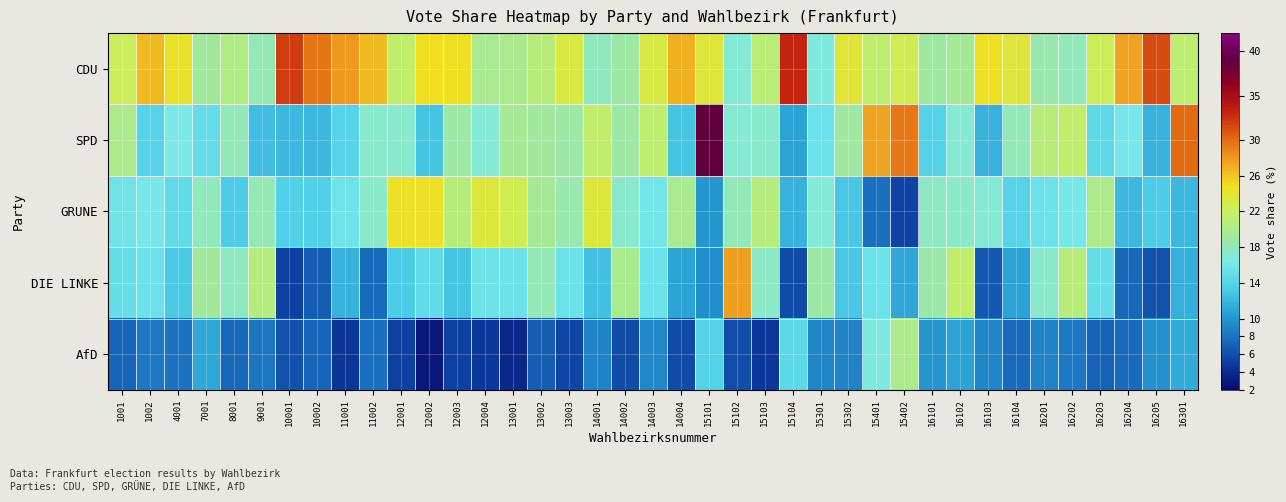

Reading left to right, transcribe all the data shown in this chart.

CDU: 1001=22.3	1002=26.4	4001=24.4	7001=19.2	8001=20.4	9001=18.3	10001=32.1	10002=29.5	11001=28.0	11002=26.5	12001=21.5	12002=24.9	12003=24.8	12004=19.8	13001=19.9	13002=20.9	13003=23.1	14001=18.0	14002=18.9	14003=23.1	14004=26.9	15101=23.7	15102=17.1	15103=21.0	15104=33.2	15301=16.8	15302=23.8	15401=21.3	15402=22.5	16101=19.1	16102=19.6	16103=24.7	16104=23.7	16201=18.7	16202=18.2	16203=22.4	16204=27.6	16205=31.5	16301=21.3
SPD: 1001=20.1	1002=13.9	4001=16.4	7001=14.9	8001=18.2	9001=12.4	10001=12.0	10002=12.0	11001=14.0	11002=17.4	12001=17.4	12002=12.8	12003=18.9	12004=17.1	13001=19.5	13002=19.3	13003=18.9	14001=21.5	14002=18.9	14003=21.3	14004=12.9	15101=39.0	15102=17.3	15103=17.4	15104=10.9	15301=15.3	15302=19.1	15401=27.5	15402=29.4	16101=13.8	16102=17.3	16103=11.8	16104=18.2	16201=20.8	16202=21.5	16203=14.5	16204=16.1	16205=11.8	16301=30.1
GRUNE: 1001=15.7	1002=16.1	4001=14.7	7001=18.0	8001=13.3	9001=18.4	10001=13.6	10002=13.6	11001=15.7	11002=17.6	12001=24.5	12002=24.6	12003=20.9	12004=23.5	13001=22.7	13002=19.5	13003=18.7	14001=23.5	14002=17.4	14003=15.9	14004=19.8	15101=10.1	15102=18.1	15103=20.7	15104=11.7	15301=17.1	15302=13.0	15401=7.8	15402=5.4	16101=17.8	16102=17.6	16103=17.0	16104=14.0	16201=15.4	16202=16.1	16203=20.1	16204=12.0	16205=13.3	16301=12.0
DIE LINKE: 1001=15.0	1002=15.4	4001=13.2	7001=19.2	8001=17.8	9001=20.6	10001=5.2	10002=6.8	11001=11.7	11002=7.5	12001=13.4	12002=14.8	12003=12.8	12004=15.5	13001=15.4	13002=18.4	13003=15.3	14001=12.6	14002=19.9	14003=15.4	14004=10.9	15101=9.6	15102=27.7	15103=17.7	15104=5.9	15301=18.9	15302=13.0	15401=15.4	15402=11.1	16101=18.8	16102=21.5	16103=6.6	16104=10.9	16201=17.5	16202=20.9	16203=15.1	16204=7.4	16205=6.2	16301=11.6
AfD: 1001=7.3	1002=8.4	4001=8.0	7001=11.1	8001=7.4	9001=8.1	10001=6.2	10002=7.3	11001=4.6	11002=7.9	12001=5.2	12002=2.9	12003=5.2	12004=4.7	13001=3.8	13002=6.8	13003=5.5	14001=8.9	14002=5.8	14003=9.3	14004=5.9	15101=13.8	15102=6.0	15103=4.8	15104=14.4	15301=9.1	15302=9.0	15401=16.7	15402=20.1	16101=10.1	16102=10.9	16103=9.1	16104=7.5	16201=8.9	16202=8.3	16203=7.0	16204=7.6	16205=9.7	16301=11.3